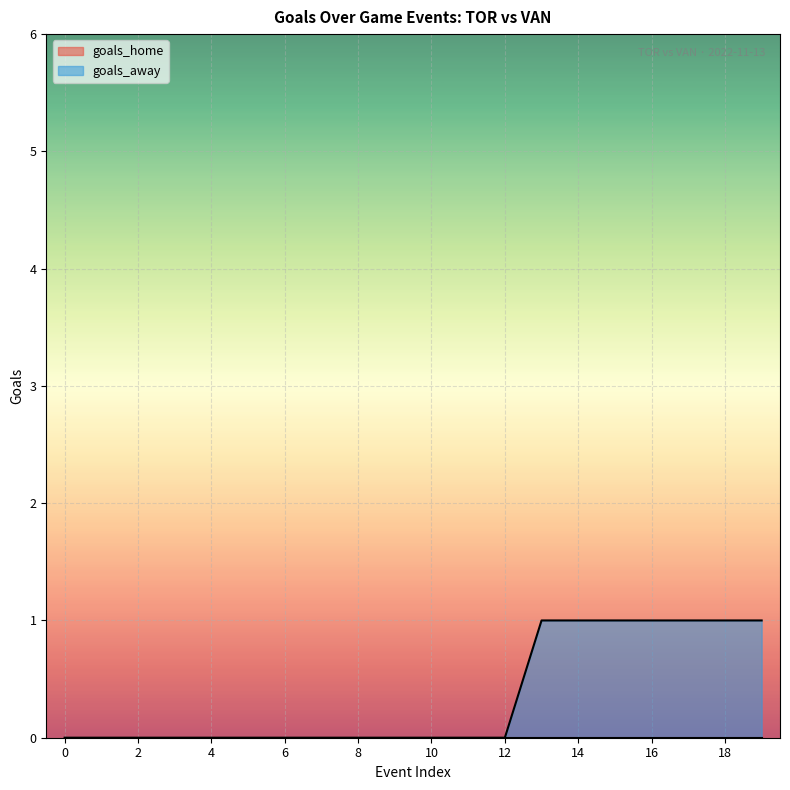

True or false: the data shows 0 at 0.

True